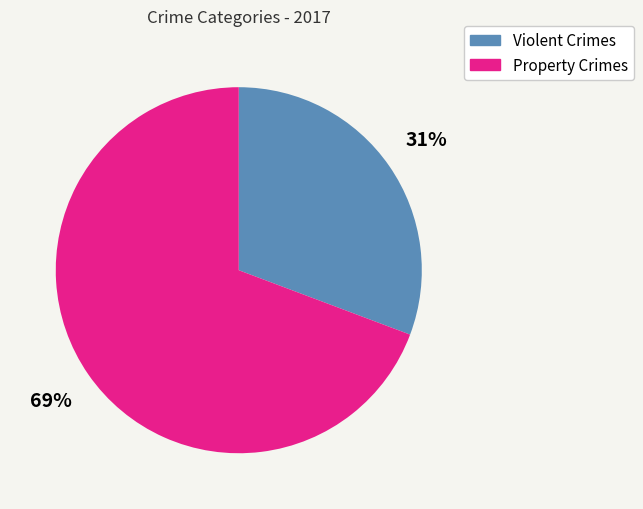

To the nearest percent, what is the combined percentage of Violent Crimes and Property Crimes?

100%